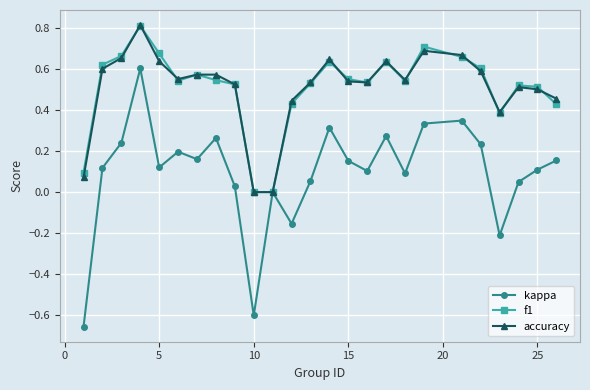

How many lines are shown in the chart?

3